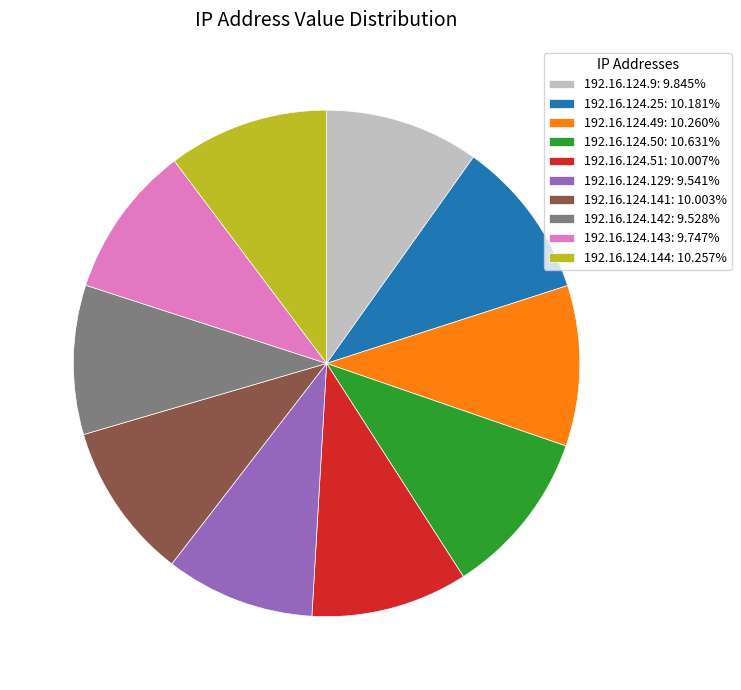

Does 192.16.124.129 account for over 50% of the chart?

No